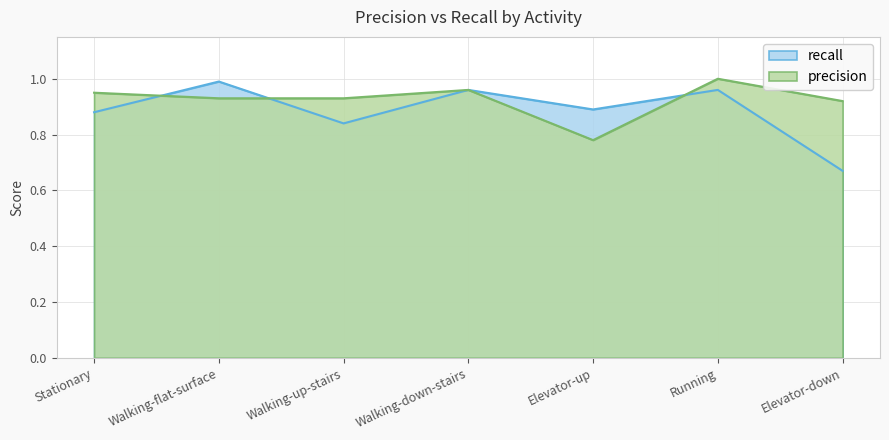

What are all the series names shown in the legend?

recall, precision